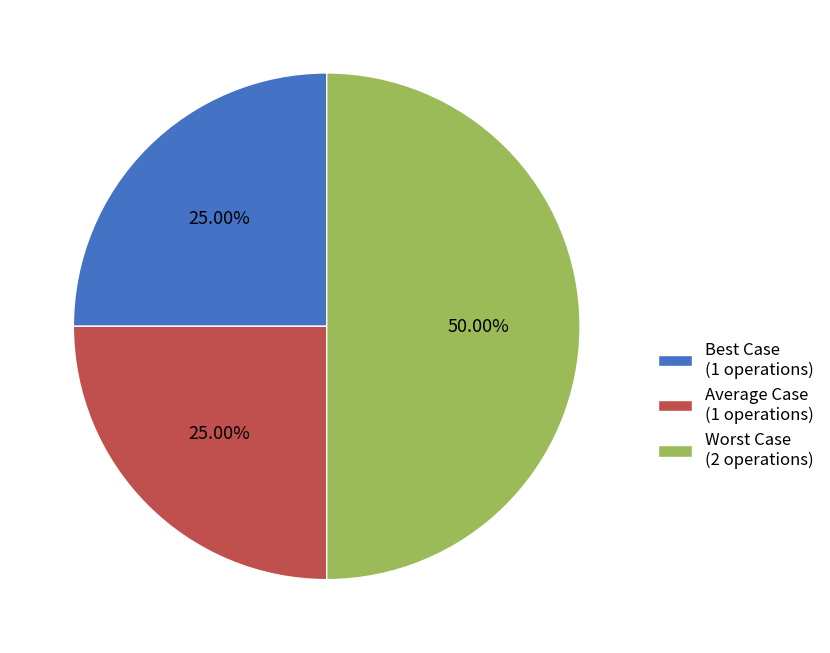

Does Best Case (1 operations) account for over 50% of the chart?

No